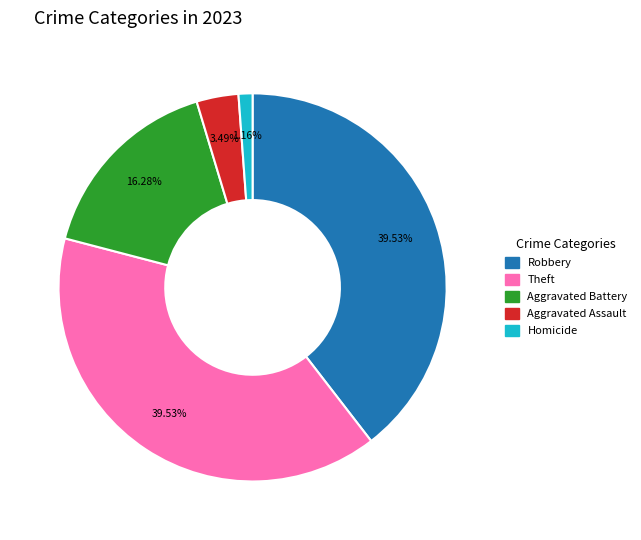

How many slices are in this pie chart?

5